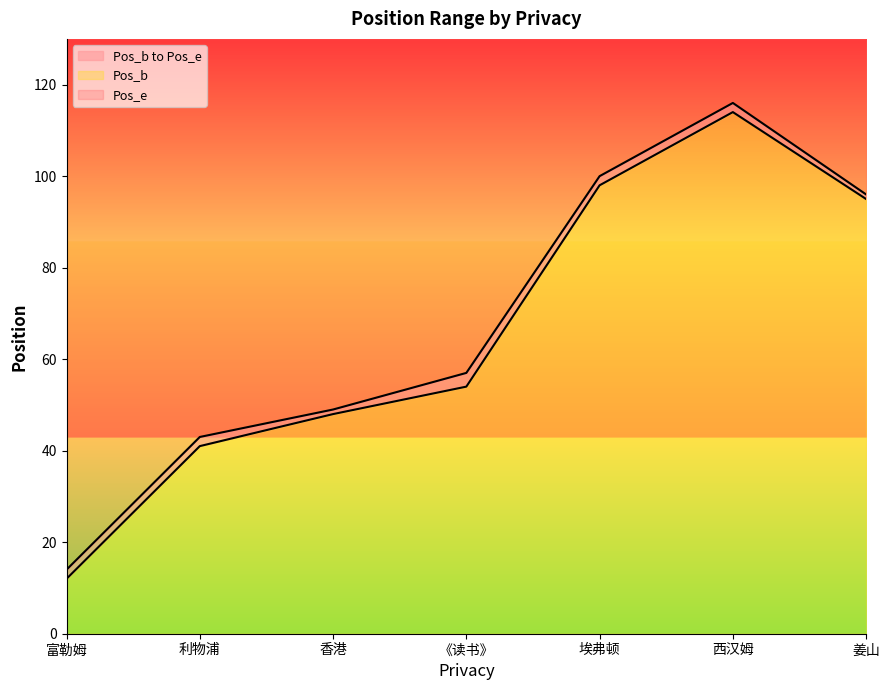

What is the approximate value of Pos_b at 埃弗顿?

98